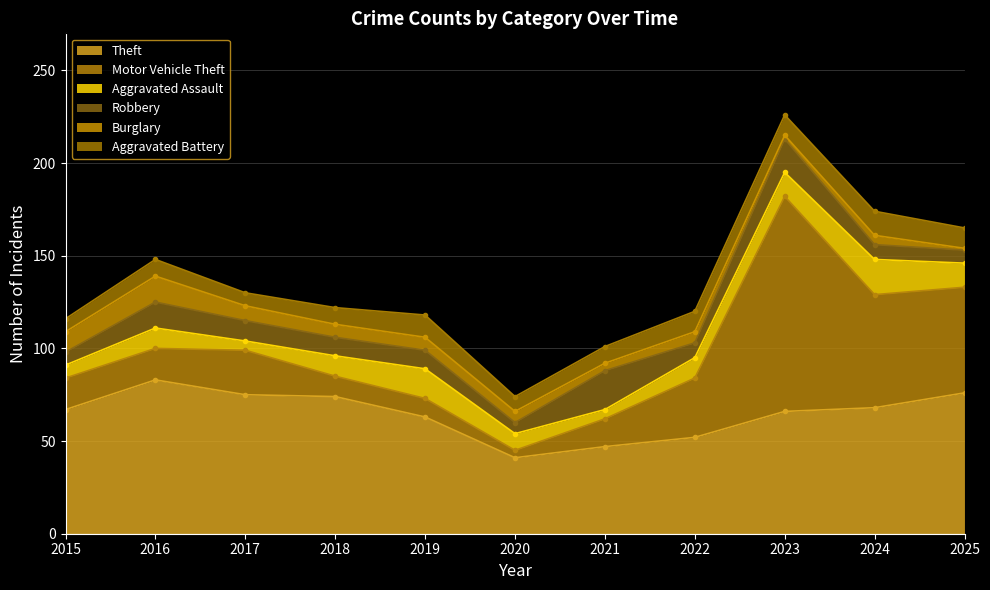

What is the minimum value for Aggravated Assault?

5